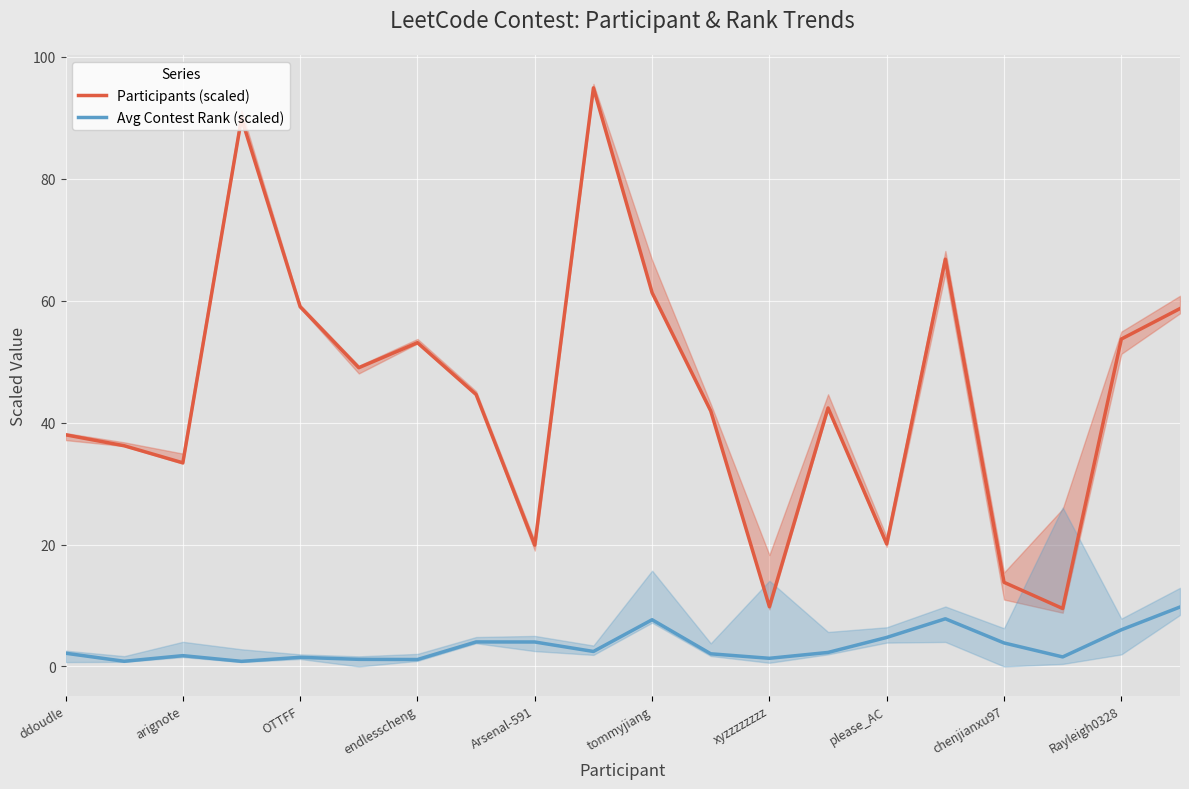

What is the smallest value displayed?

0.8